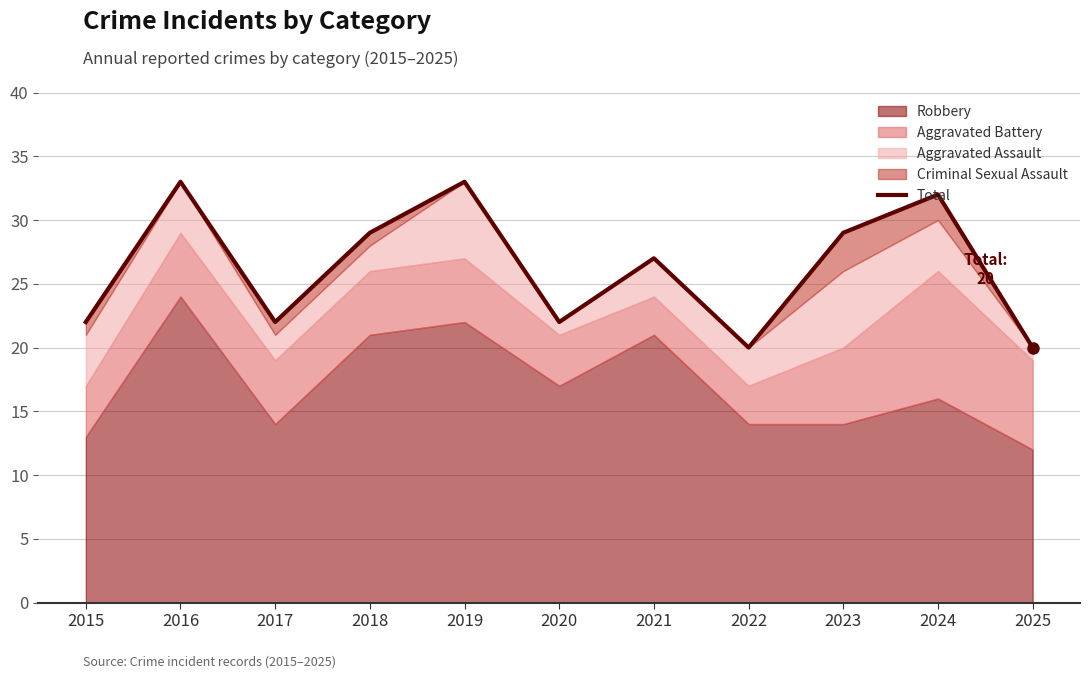

Is it true that the value at 2024 is 13?

False